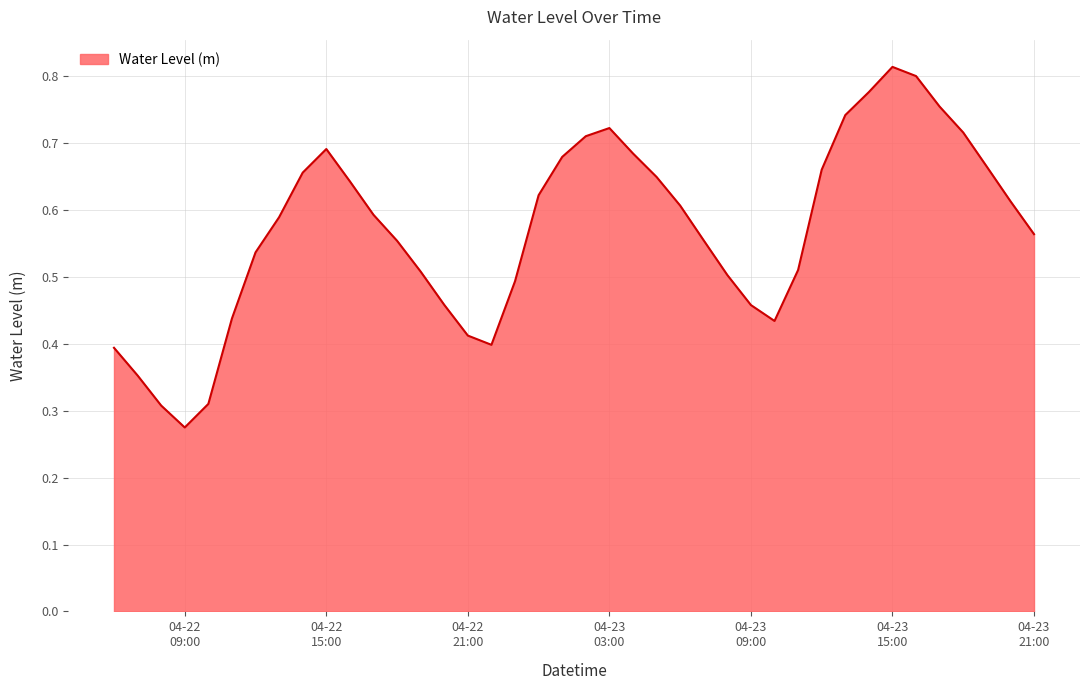

Reading left to right, transcribe all the data shown in this chart.

0.4	0.4	0.3	0.3	0.3	0.4	0.5	0.6	0.7	0.7	0.6	0.6	0.6	0.5	0.5	0.4	0.4	0.5	0.6	0.7	0.7	0.7	0.7	0.6	0.6	0.6	0.5	0.5	0.4	0.5	0.7	0.7	0.8	0.8	0.8	0.8	0.7	0.7	0.6	0.6